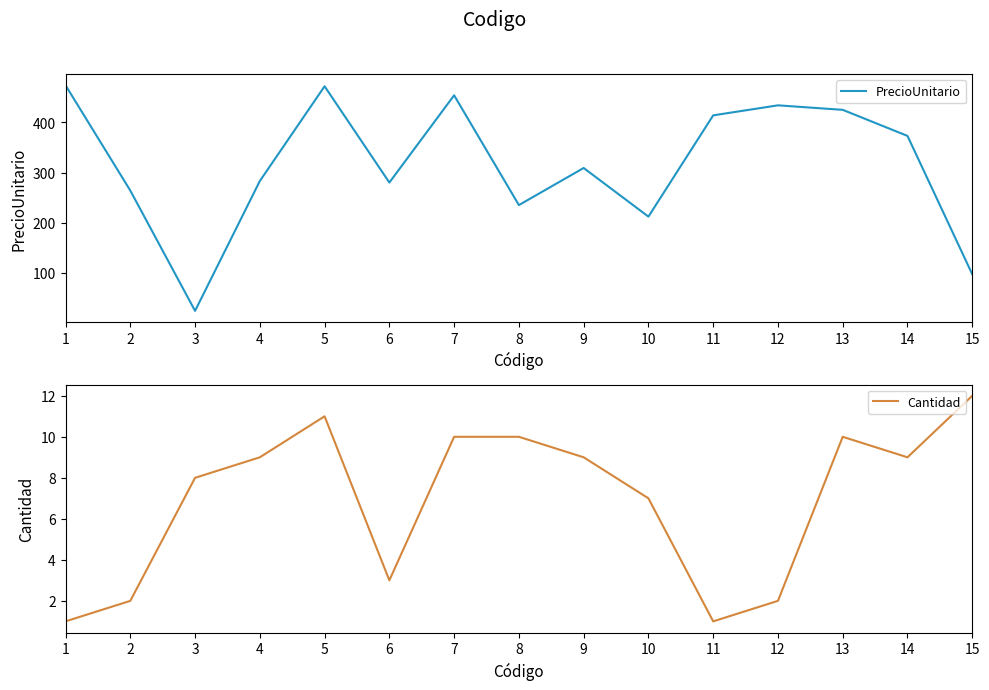

What is the smallest value displayed?

1